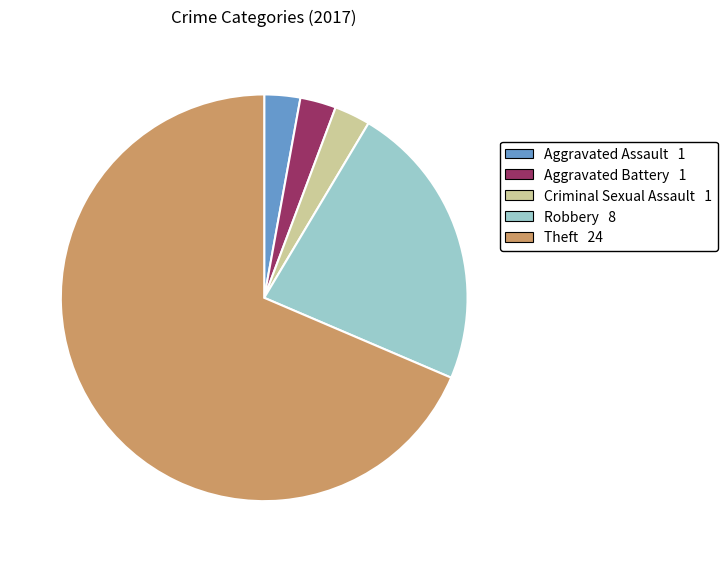

What is the largest slice in the pie chart?

Theft